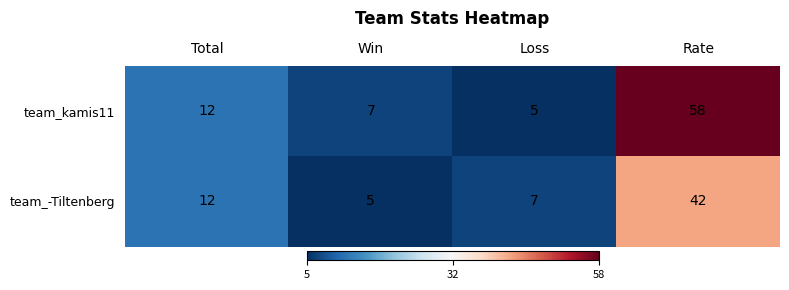

How many distinct data groups are displayed?

2